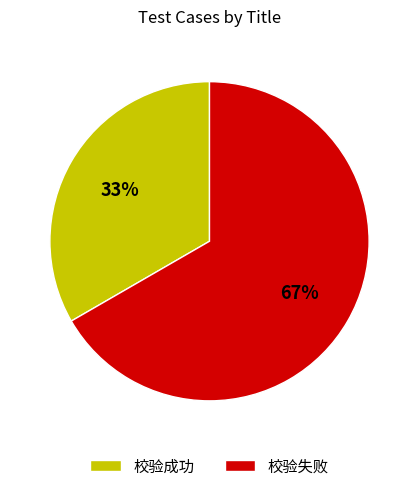

How many slices are in this pie chart?

2